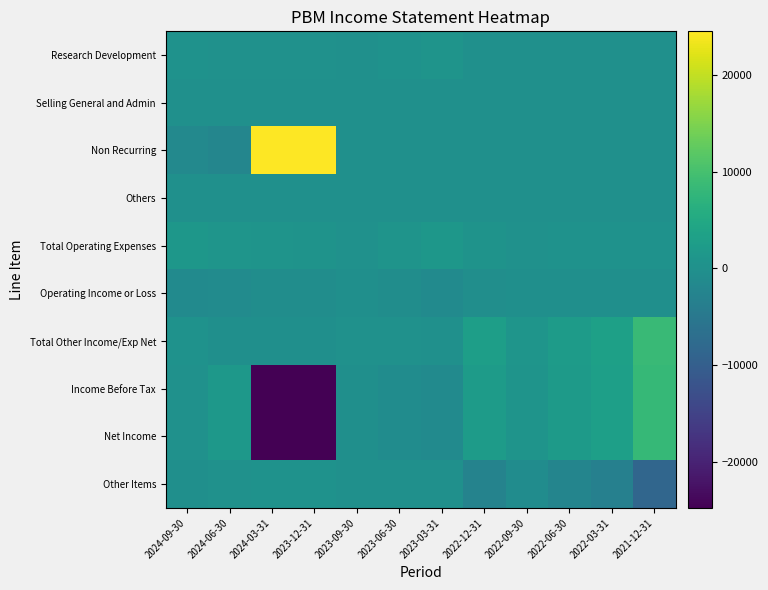

Which category has the lowest value across all series?

2024-03-31